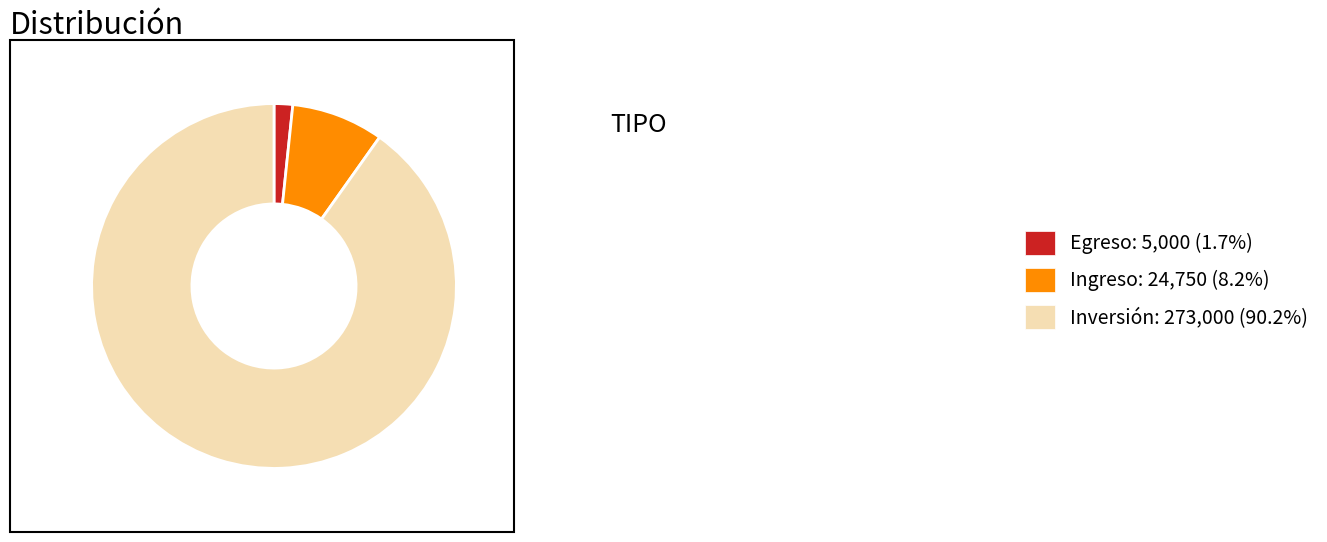

Between Ingreso and Egreso, which is larger?

Ingreso